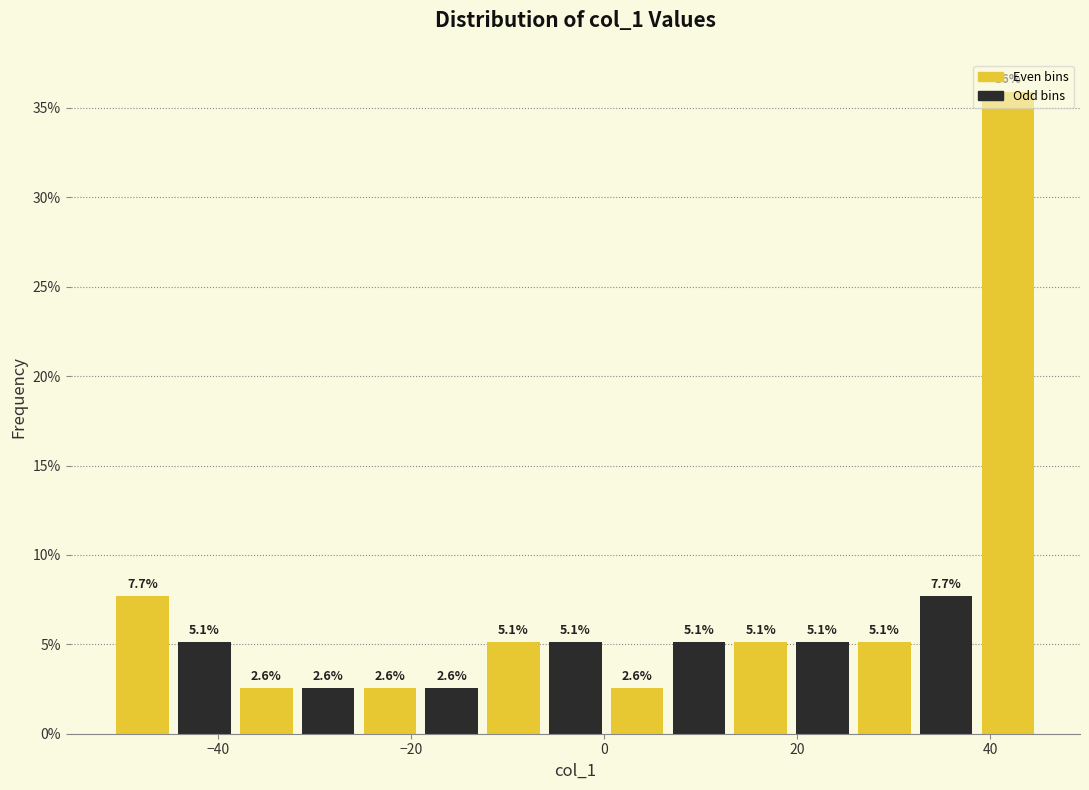

Read against the x-axis, roughly where is the centre of the tallest bar?

42